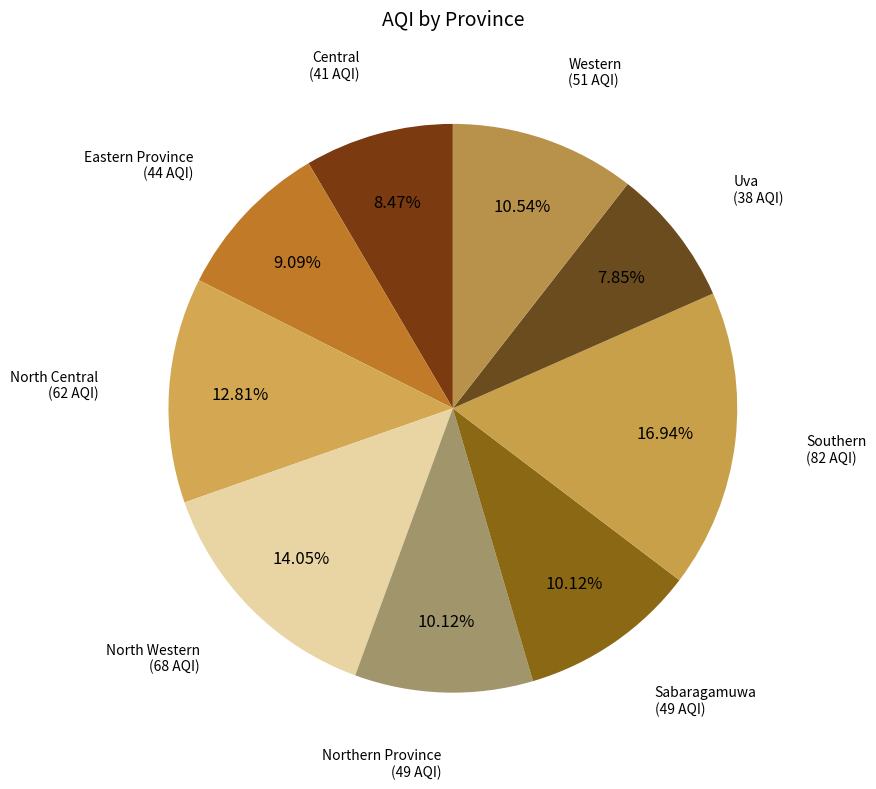

Combined, do Western and Sabaragamuwa account for over 50%?

No